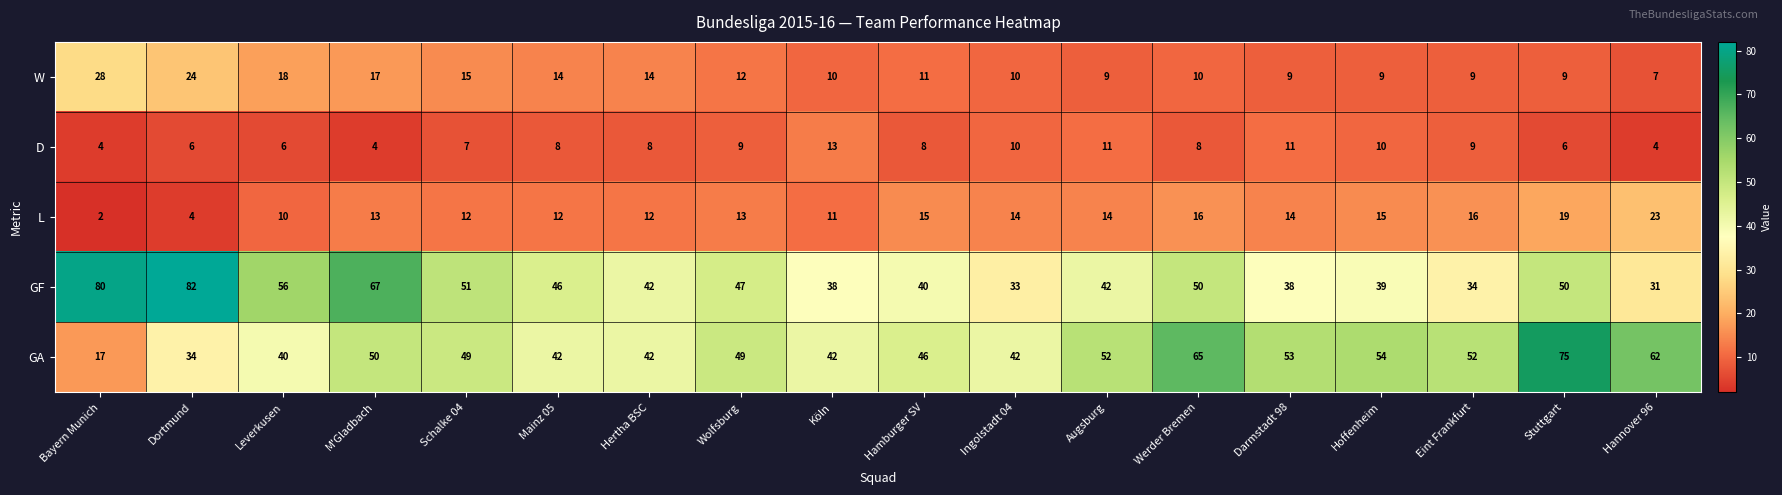

At how many categories does at least one series exceed 66?

4